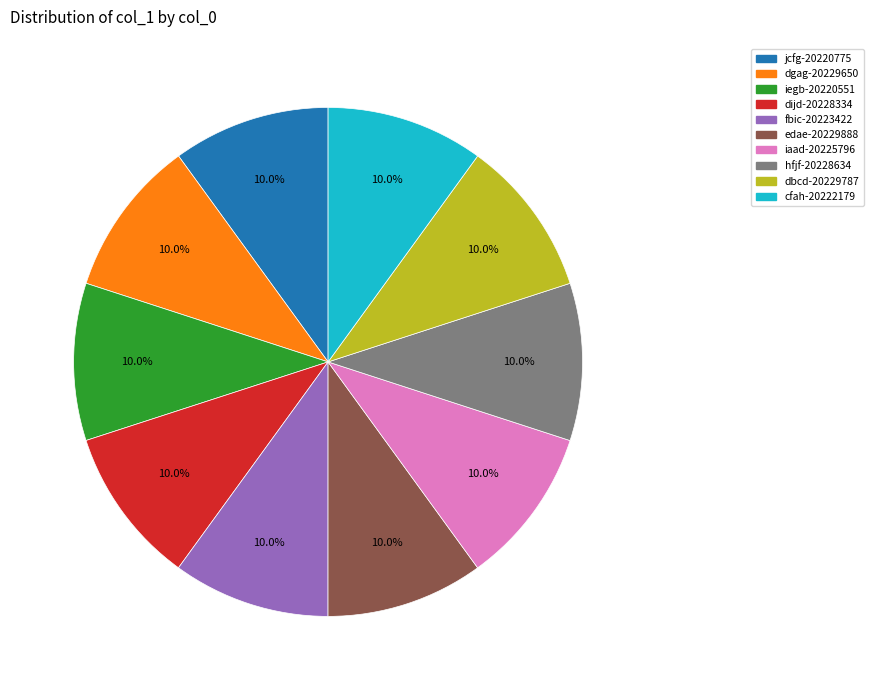

Is there any slice that represents more than half of the pie?

No